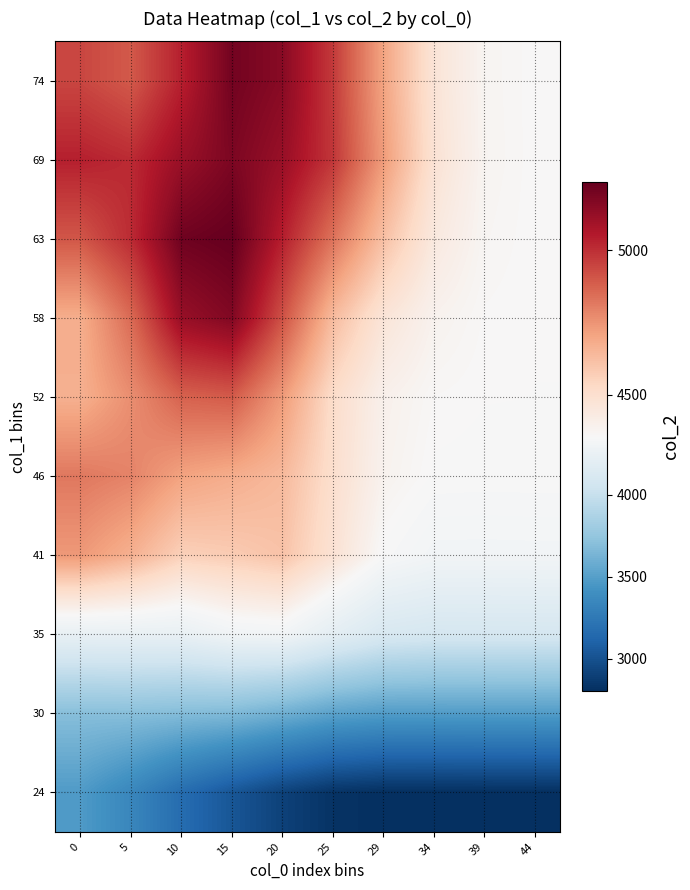

Reading left to right, what are all the values shown in this chart?

24: 0=3477.2	5=3344.1	10=3167.2	15=3029.8	20=2909.8	25=2827.6	29=2804.3	34=2804.2	39=2805.3	44=2805.5
30: 0=3696.2	5=3698.2	10=3681.4	15=3663.8	20=3601.5	25=3520.8	29=3486.4	34=3484.4	39=3486.5	44=3487.1
35: 0=4233.8	5=4237.2	10=4238.5	15=4298.3	20=4307.4	25=4199.5	29=4108.1	34=4086.4	39=4087.7	44=4088.7
41: 0=4735.5	5=4667.2	10=4562.3	15=4578.9	20=4607.9	25=4482.7	29=4349.6	34=4310.9	39=4310.4	44=4311.6
46: 0=4820.2	5=4790.8	10=4707.8	15=4676.8	20=4638.8	25=4502.6	29=4386.0	34=4352.2	39=4350.7	44=4351.4
52: 0=4669.6	5=4762.4	10=4874.4	15=4891.6	20=4728.7	25=4514.5	29=4396.4	34=4361.6	39=4355.7	44=4355.0
58: 0=4675.8	5=4852.5	10=5118.2	15=5170.4	20=4914.0	25=4630.4	29=4465.8	34=4386.8	39=4360.4	44=4355.6
63: 0=4902.7	5=5009.3	10=5211.6	15=5235.1	20=5041.0	25=4831.3	29=4616.3	34=4441.2	39=4370.0	44=4356.5
69: 0=5038.1	5=5011.6	10=5113.7	15=5182.0	20=5116.1	25=4981.8	29=4727.2	34=4480.6	39=4377.0	44=4357.1
74: 0=4944.4	5=4896.3	10=5036.7	15=5203.1	20=5154.5	25=4971.9	29=4704.0	34=4470.8	39=4375.2	44=4357.0